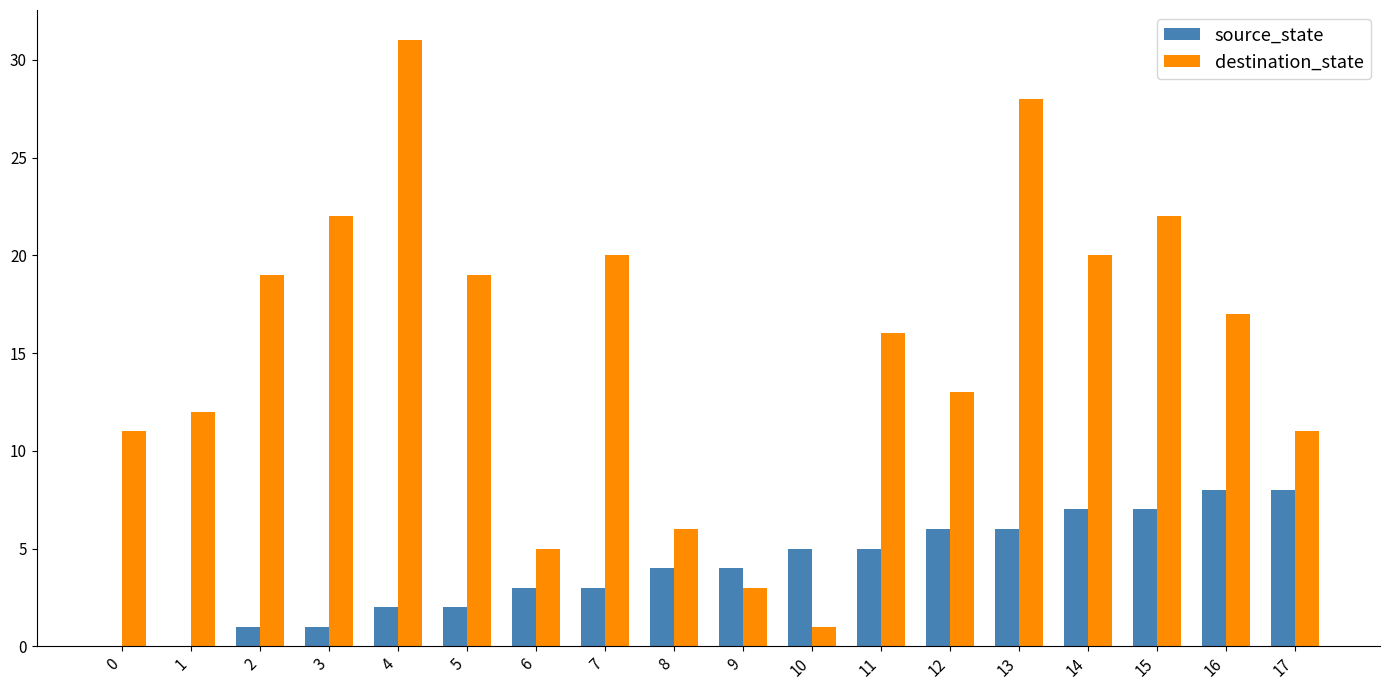

At which category does the chart reach its peak across all series?

4